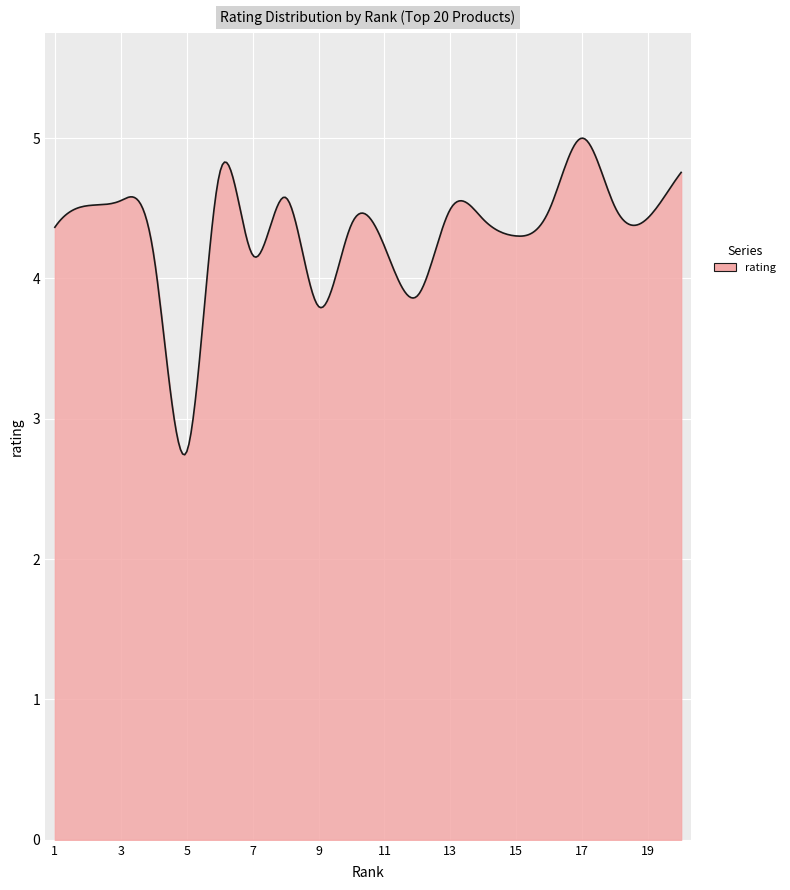

True or false: there are more than 2 points higher than both neighbors.

True